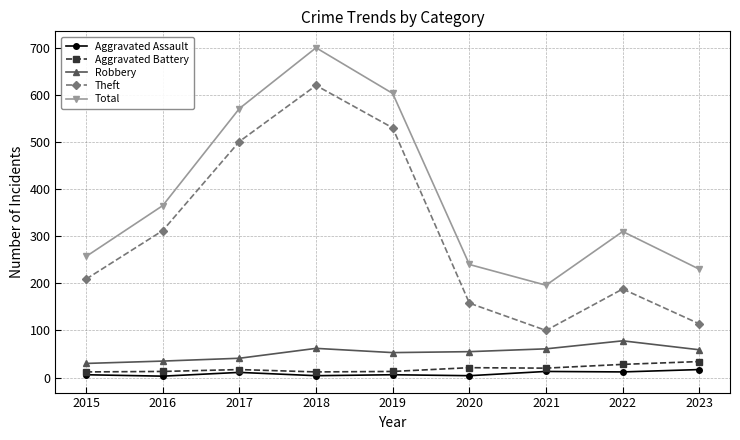

At 2021, list the series in order from smallest to largest.

Aggravated Assault, Aggravated Battery, Robbery, Theft, Total